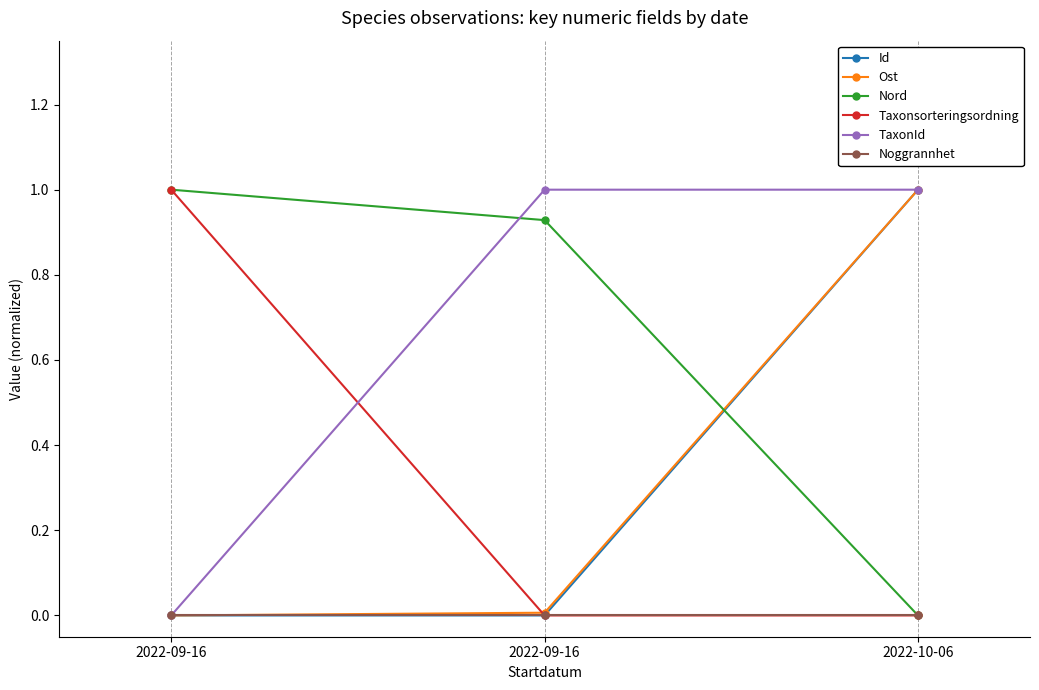

How many values in Ost are above zero?

2